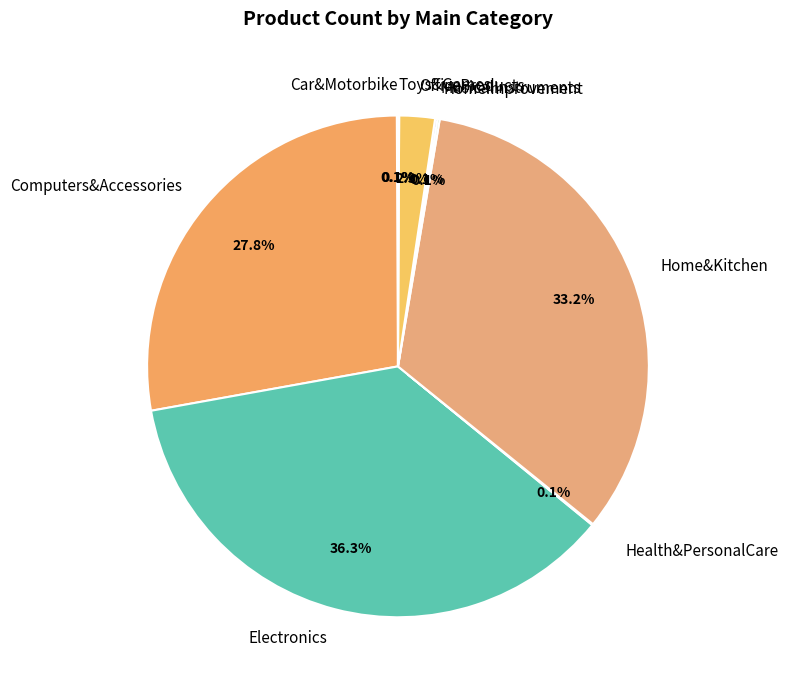

What percentage is the Computers&Accessories slice, to the nearest percent?

28%